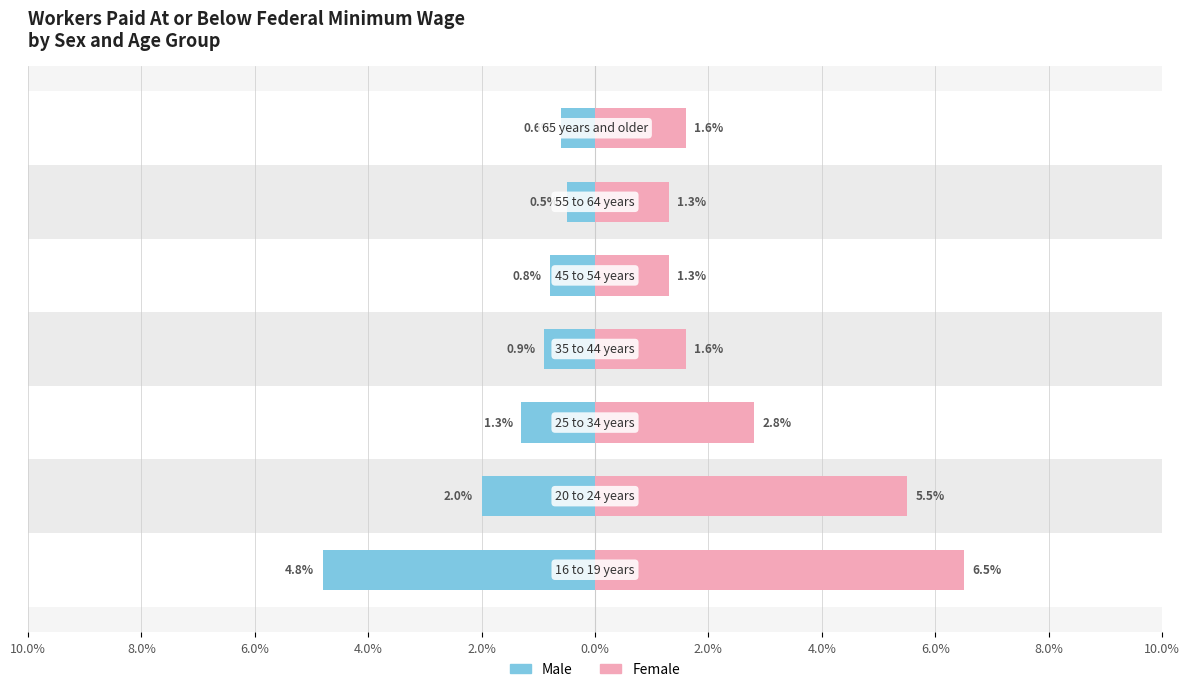

Reading left to right, list all the values displayed in this chart.

Male: 10.0%=-4.8	8.0%=-2.0	6.0%=-1.3	4.0%=-0.9	2.0%=-0.8	0.0%=-0.5	2.0%=-0.6
Female: 10.0%=6.5	8.0%=5.5	6.0%=2.8	4.0%=1.6	2.0%=1.3	0.0%=1.3	2.0%=1.6